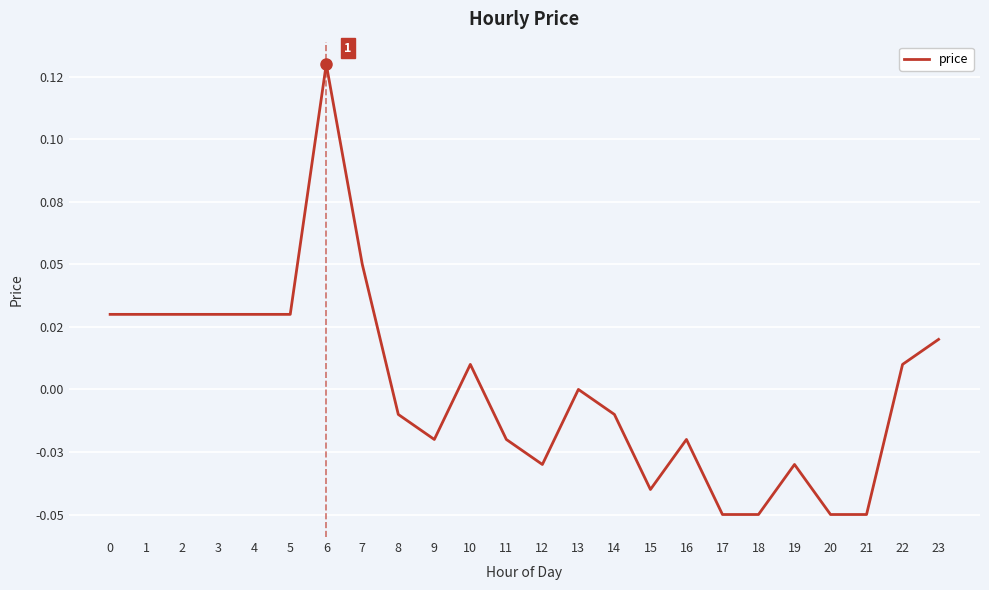

Which category has the lowest value across all series?

17